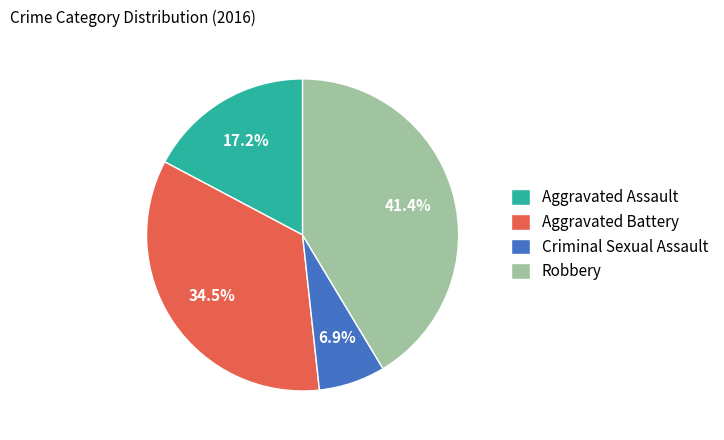

What percentage is the Robbery slice, to the nearest percent?

41%